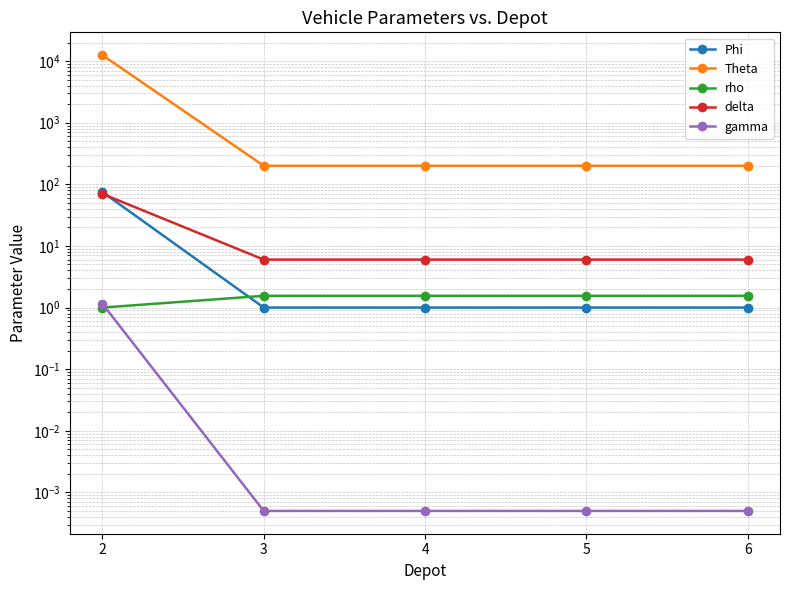

List the series in order of their peak value, lowest first.

gamma, rho, delta, Phi, Theta